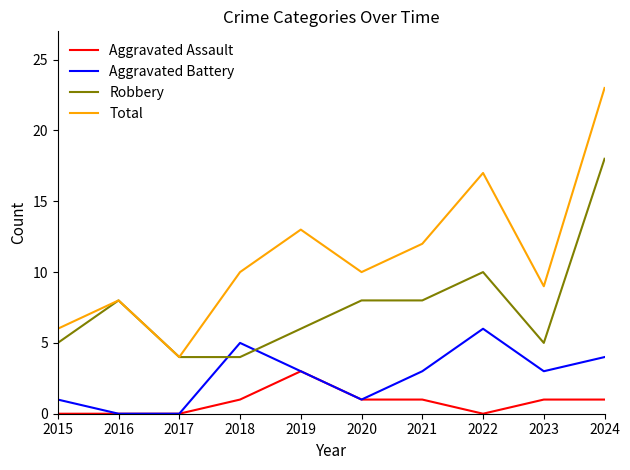

Which series changed the most between 2016 and 2020?

Total